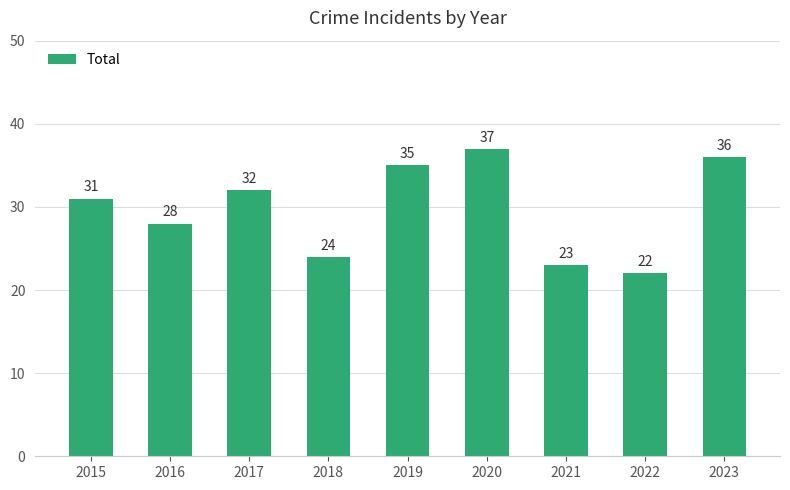

What value does the data have at 2019?

35